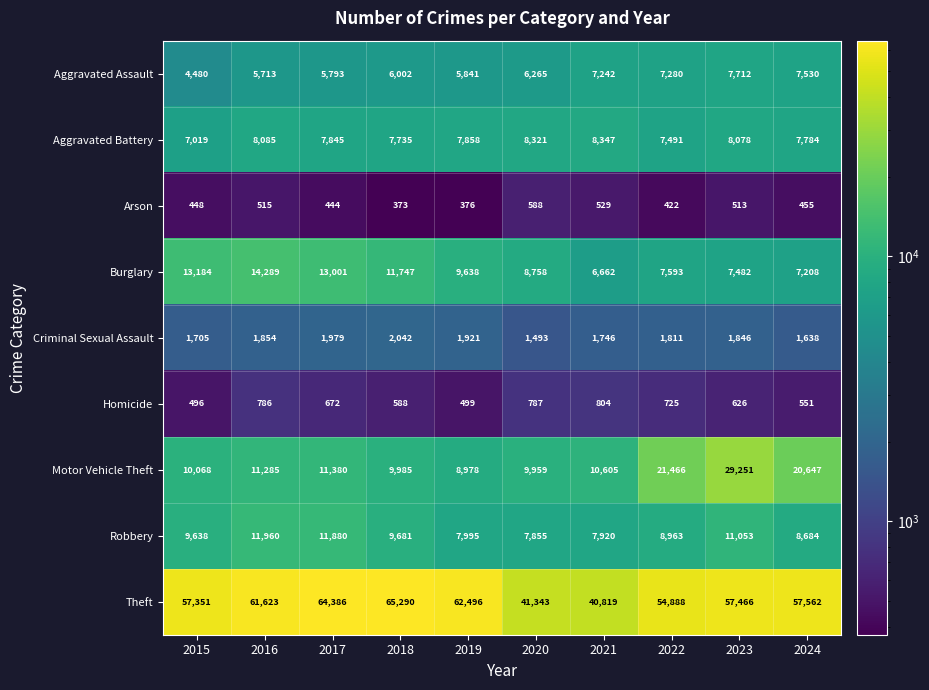

Which series changed the most between 2016 and 2023?

Motor Vehicle Theft